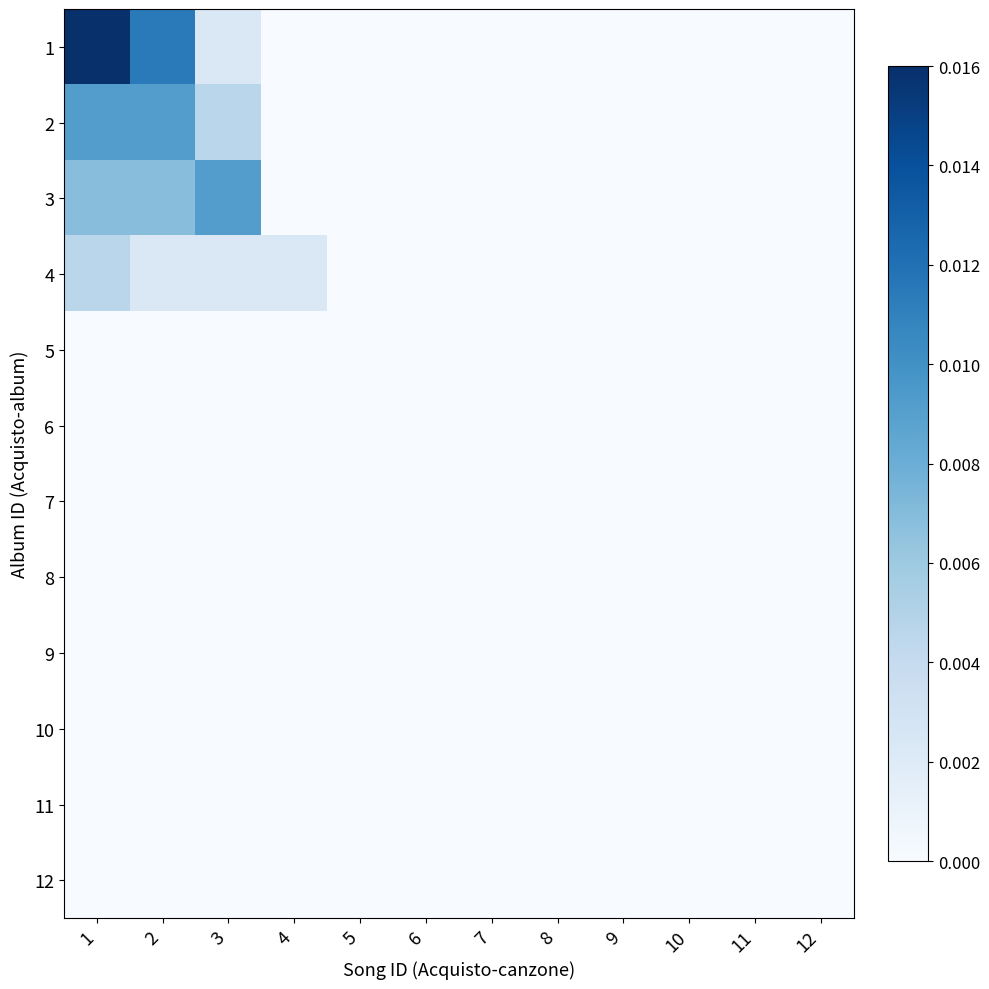

Which series has the widest spread of values?

1